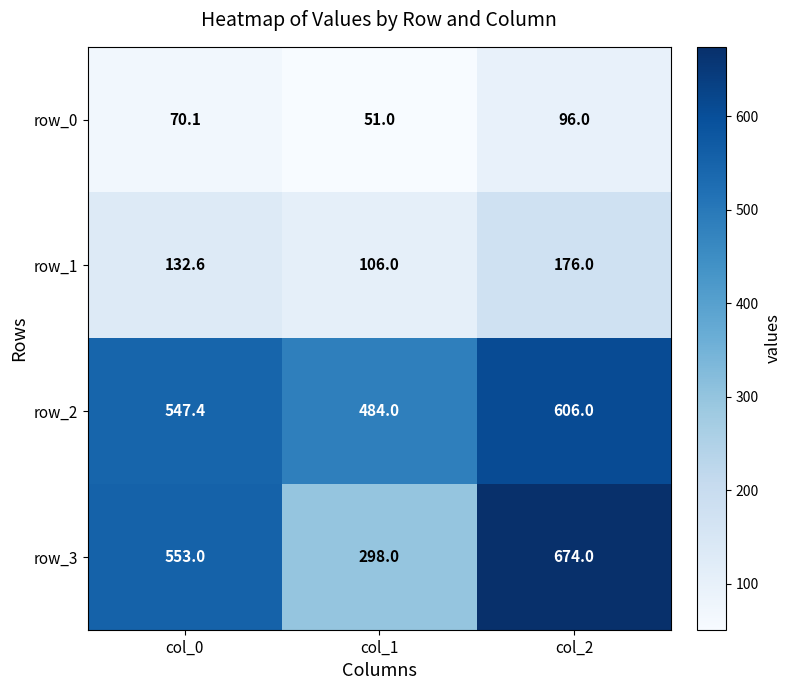

Is it true that row_2 equals 335.8 at col_2?

False